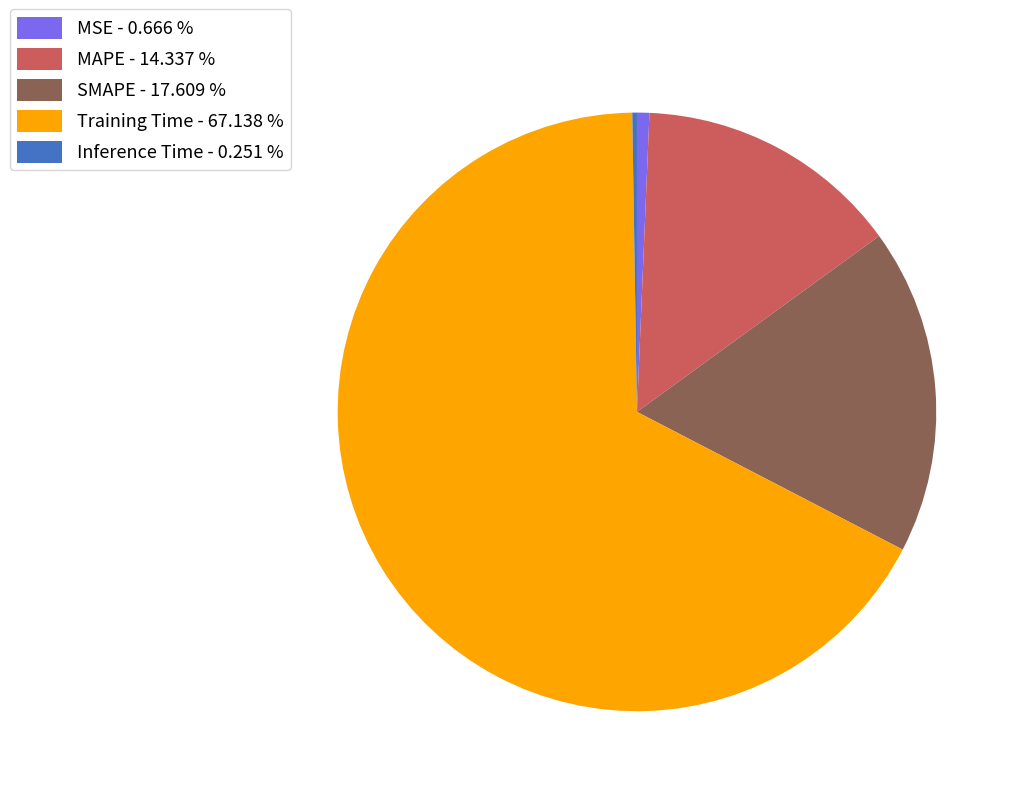

Which has a higher value, MAPE - 14.337 % or MSE - 0.666 %?

MAPE - 14.337 %